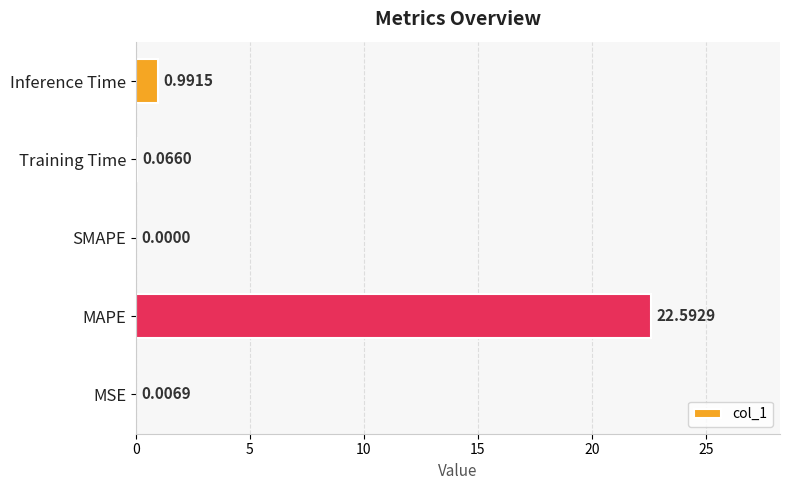

What is the sum of all values?

23.7